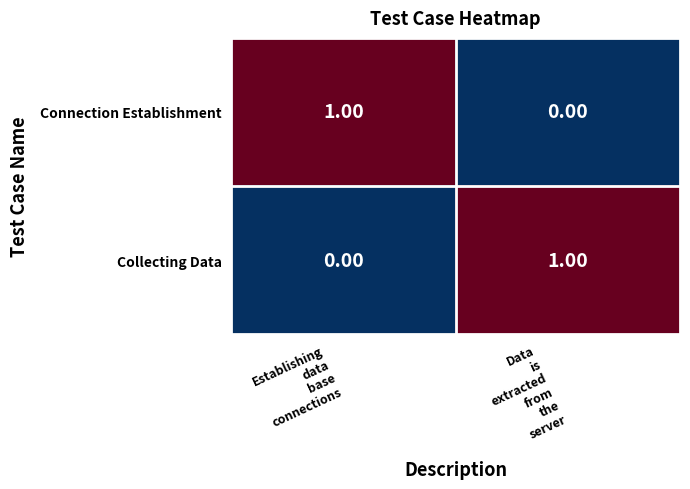

Count the number of categories in the chart.

2